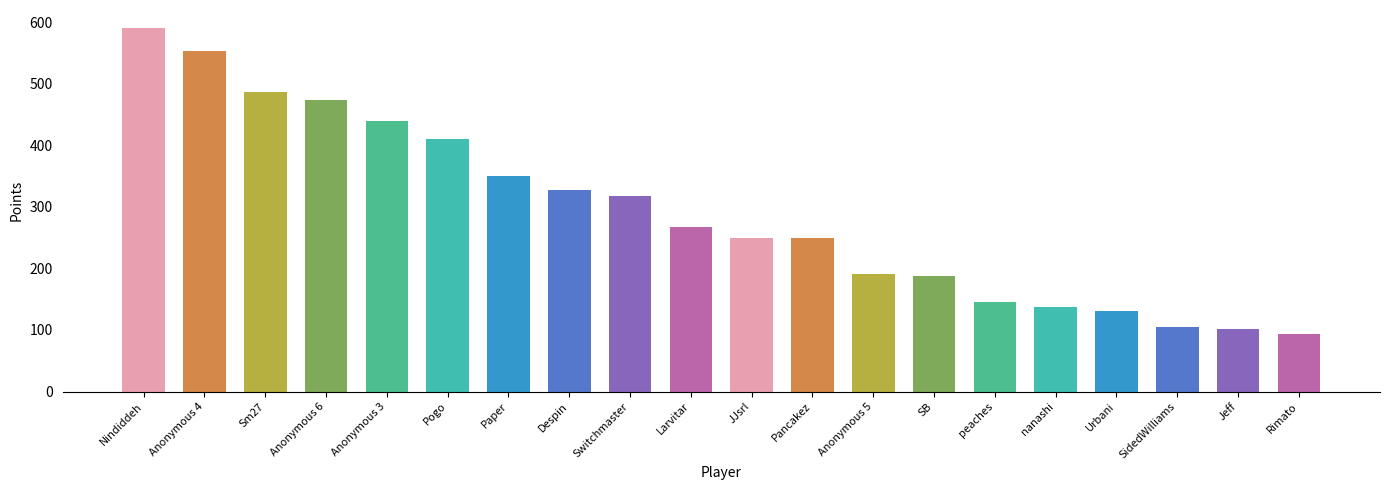

Which has a higher value, Sm27 or Anonymous 5?

Sm27